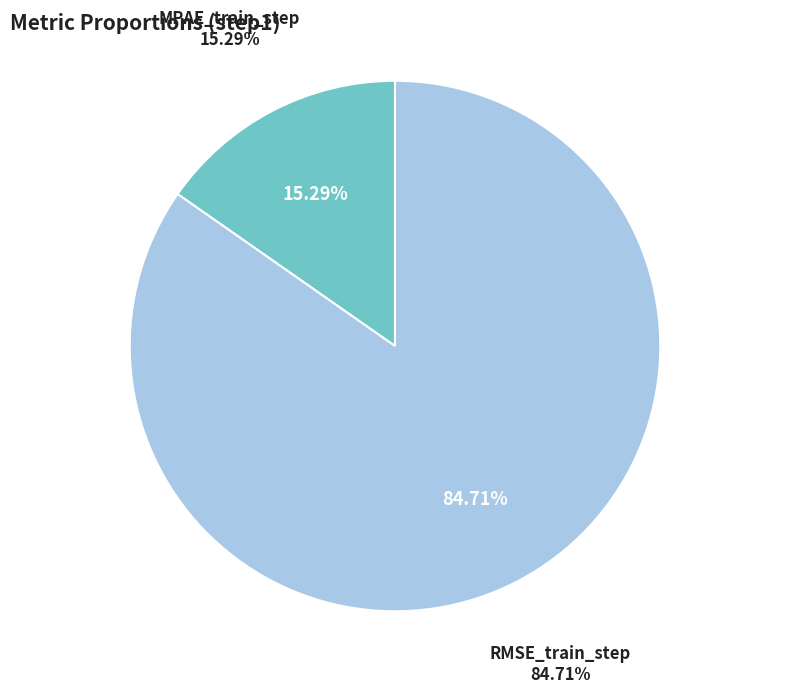

Is there any slice that represents more than half of the pie?

Yes